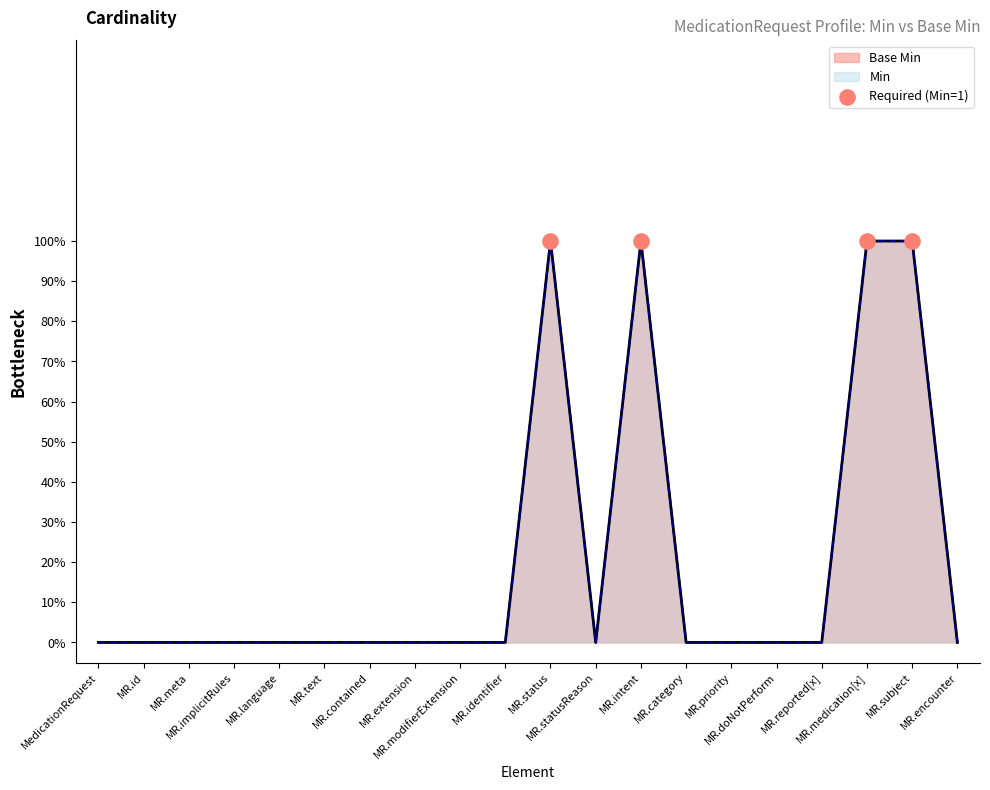

At how many categories does at least one series exceed 0?

4